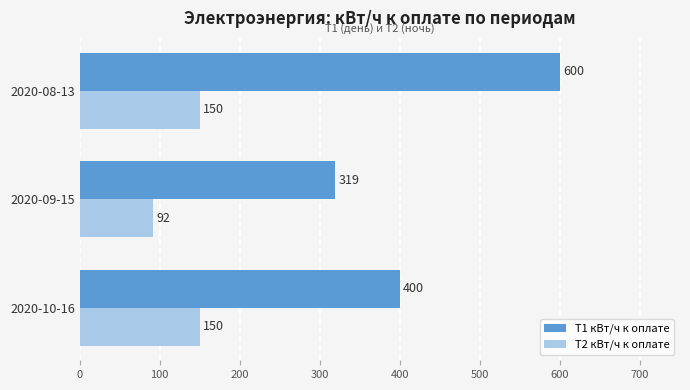

How many Т1 кВт/ч к оплате values are between 319 and 600?

3